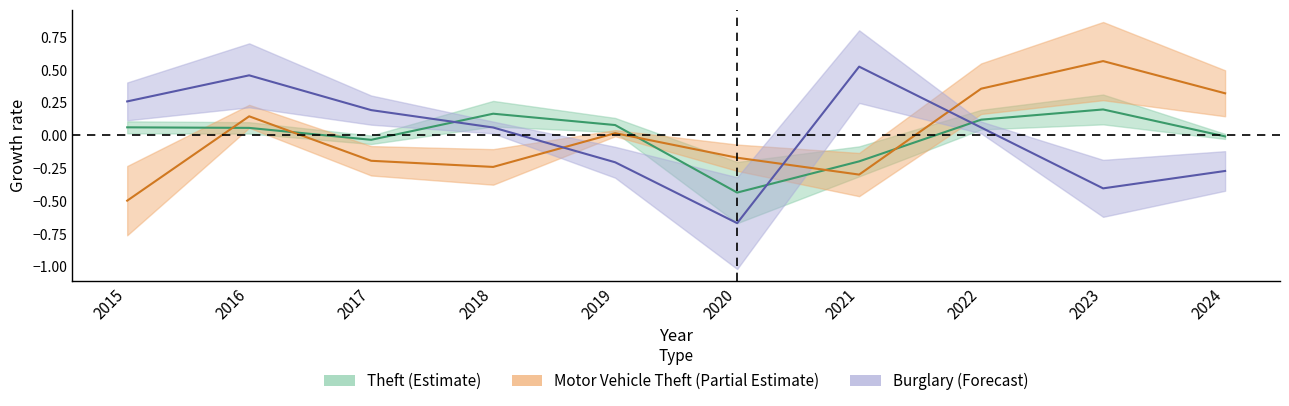

Which series ends up on top after the final intersection of Motor Vehicle Theft and Burglary?

Motor Vehicle Theft